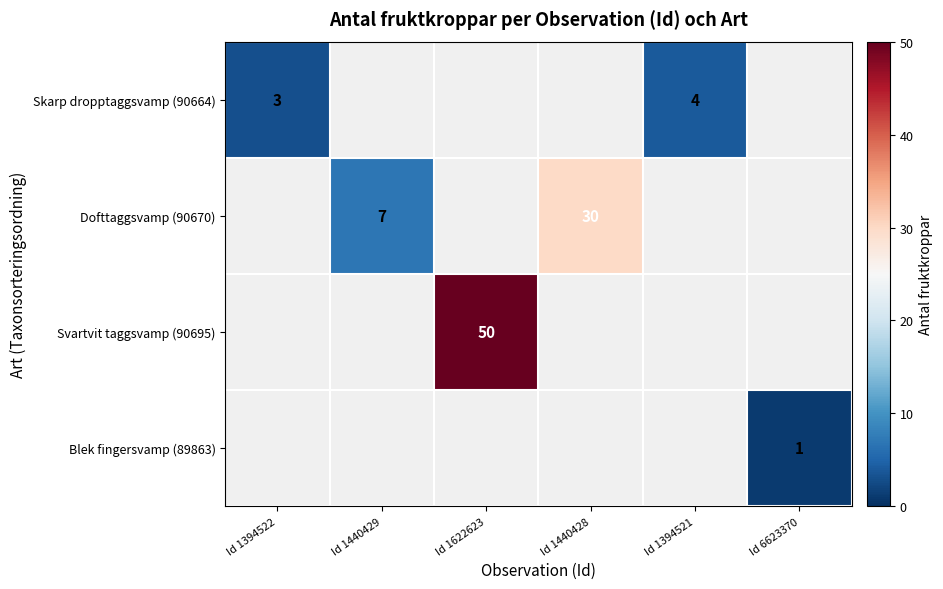

True or false: Svartvit taggsvamp (90695) has a value of 50 at Id 1622623.

True